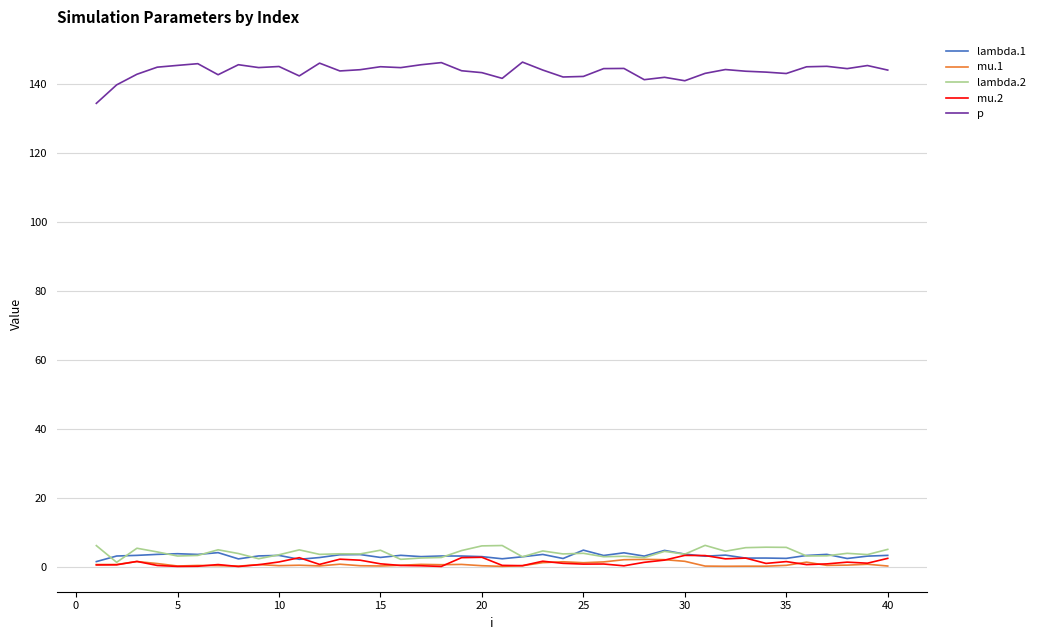

What is the sum of all mu.1 values?

25.4